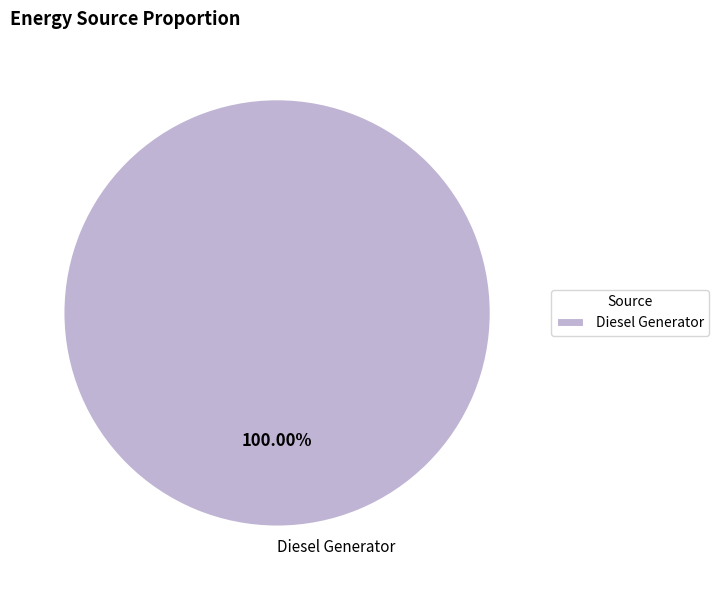

Is there a majority slice in this chart?

Yes